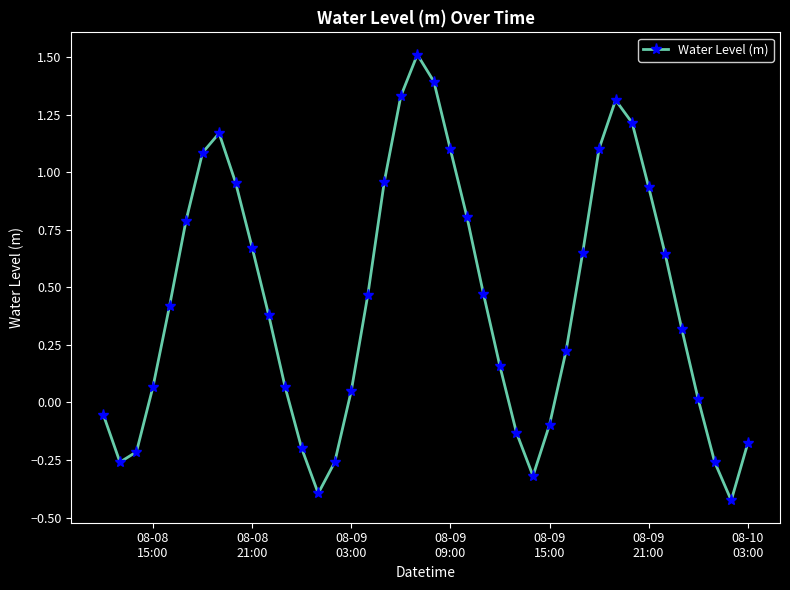

How many points are lower than both their immediate neighbors (excluding endpoints)?

4